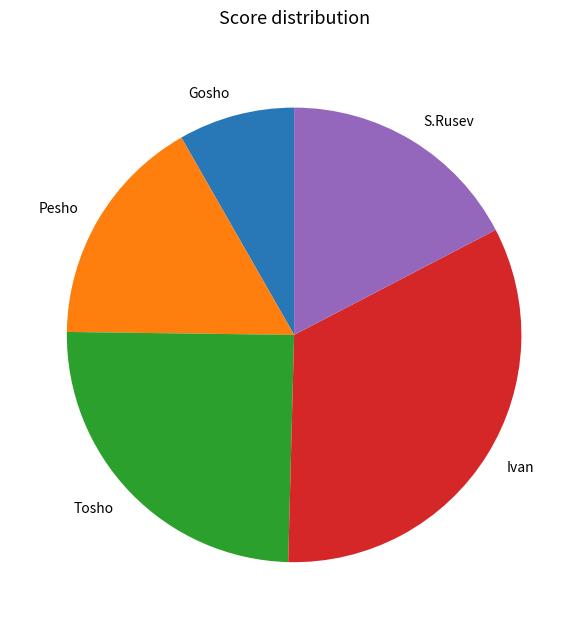

How many slices are in this pie chart?

5